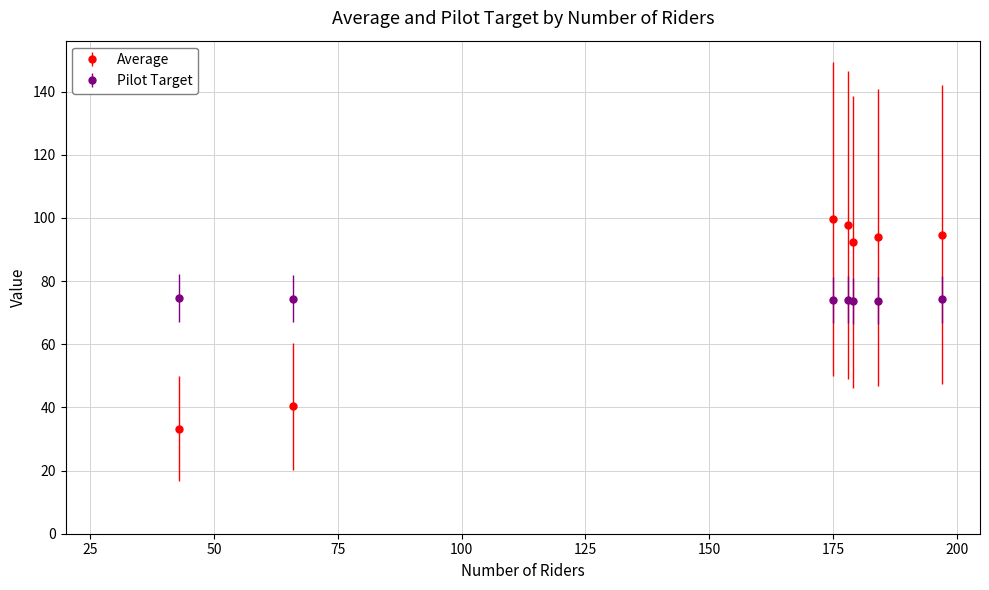

List the series in order of their peak value, lowest first.

Pilot Target, Average